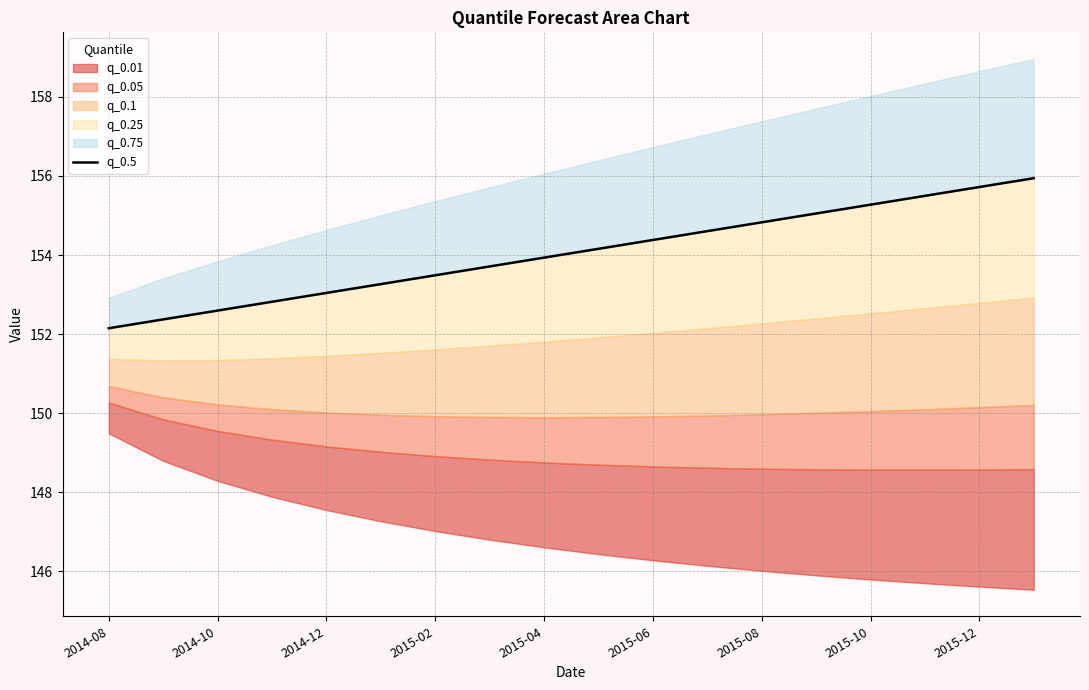

What is the value of the 14th point from the left?

155.1